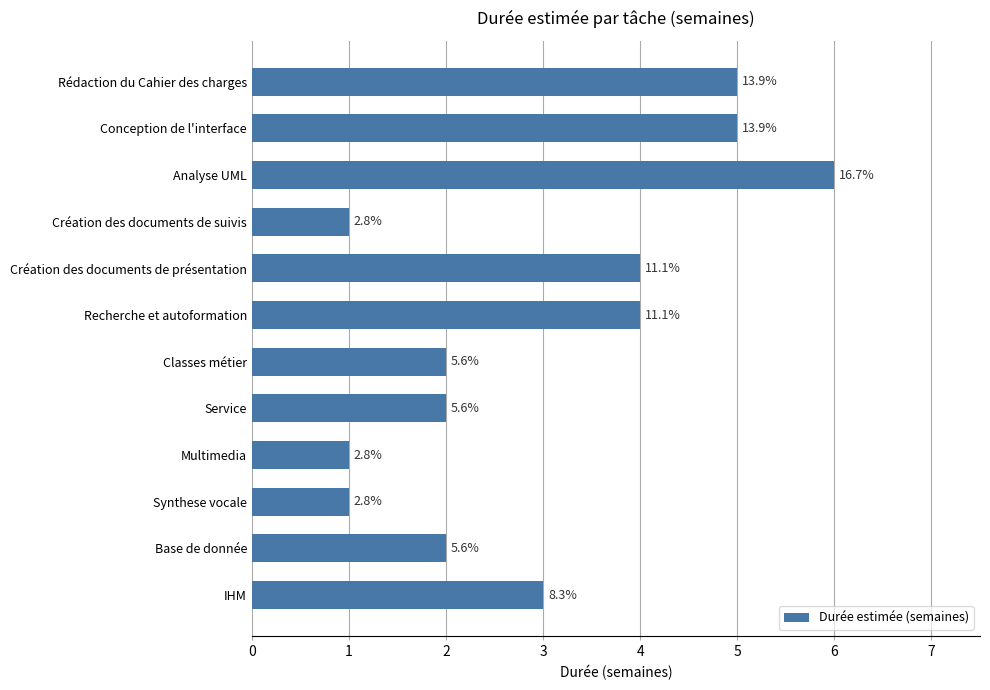

Rank the categories by value from lowest to highest.

Création des documents de suivis, Multimedia, Synthese vocale, Classes métier, Service, Base de donnée, IHM, Création des documents de présentation, Recherche et autoformation, Rédaction du Cahier des charges, Conception de l'interface, Analyse UML